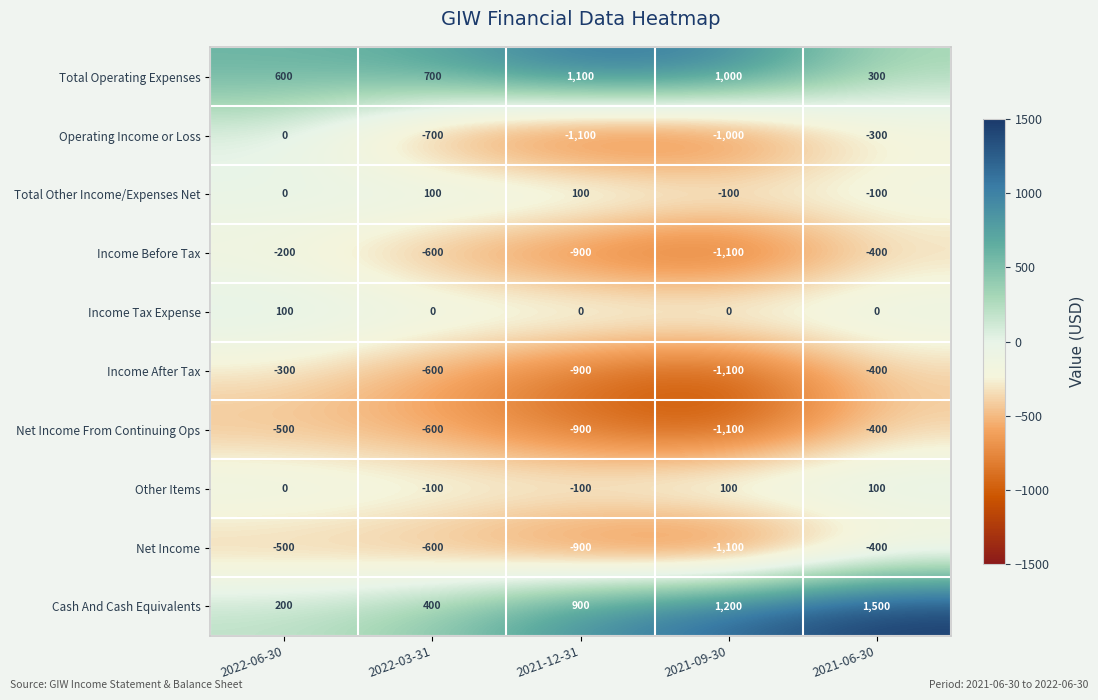

What is the difference between the Other Items values at 2021-09-30 and 2022-03-31?

200